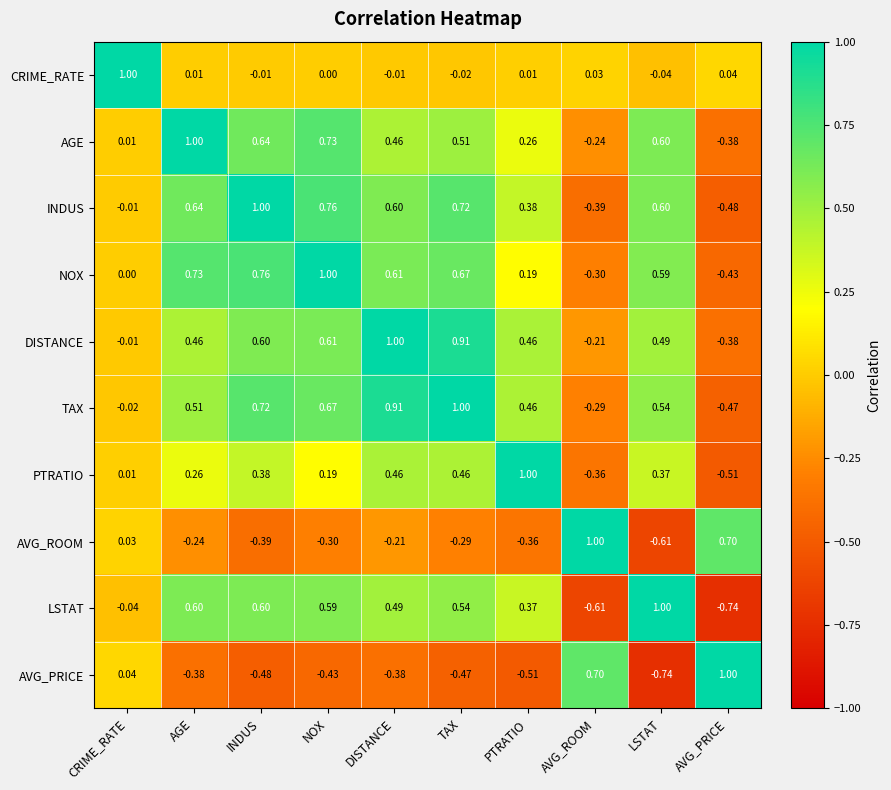

What is the total value across all series at DISTANCE?

3.9